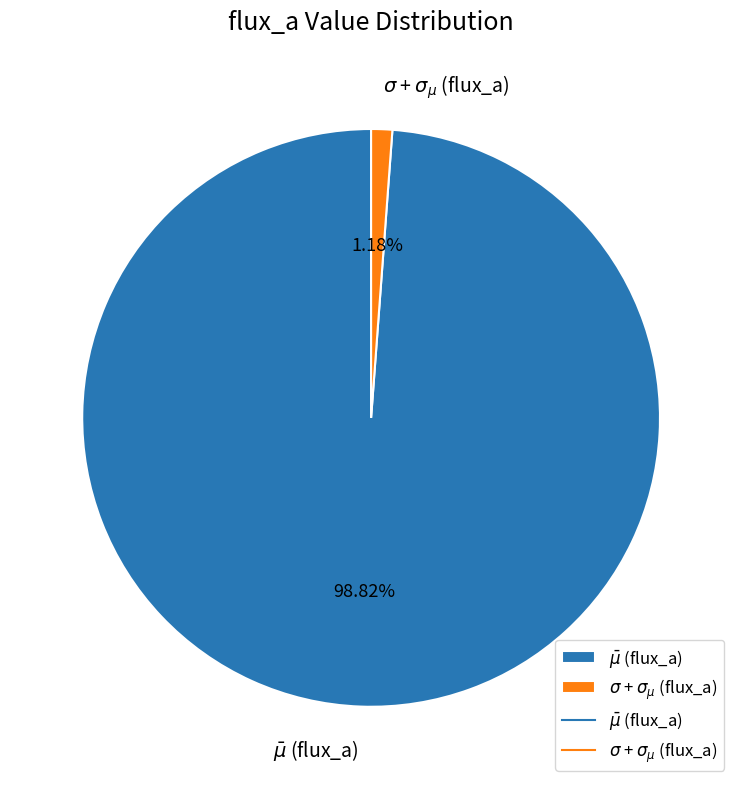

How many slices are in this pie chart?

2